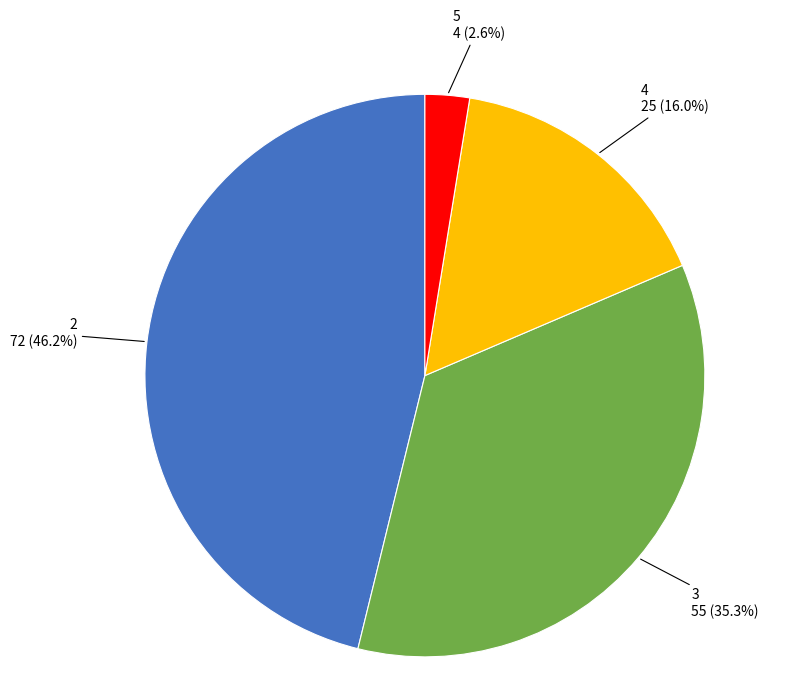

To the nearest percent, what is the average slice percentage?

25%